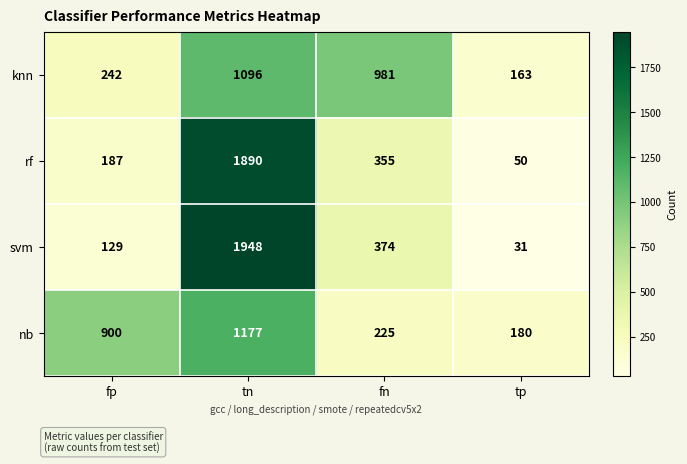

Reading left to right, extract all data points from this chart.

knn: 242	1096	981	163
rf: 187	1890	355	50
svm: 129	1948	374	31
nb: 900	1177	225	180